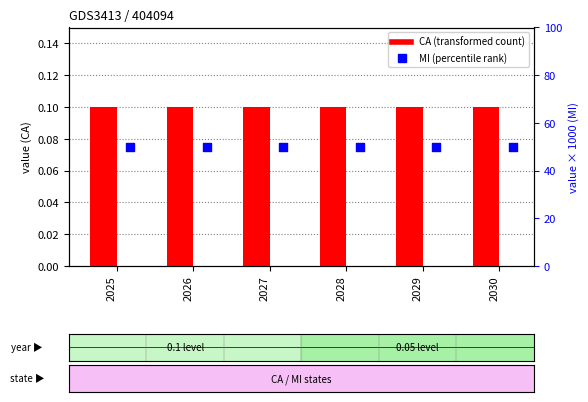

At which category is the sum across all series the highest?

2025